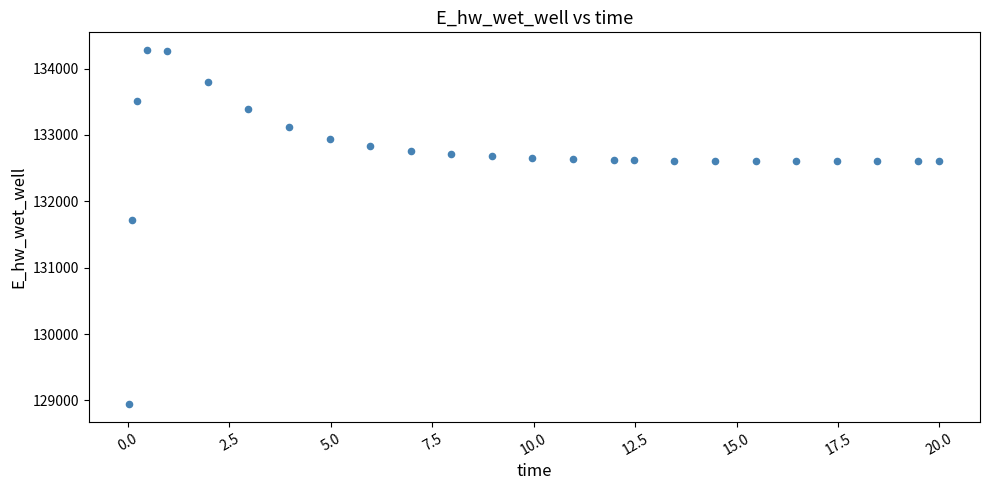

What is the range of Y values (max minus min)?

5338.6